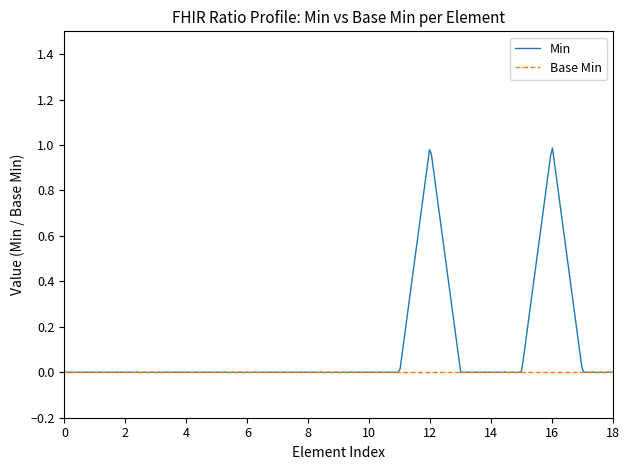

Does the chart display data point markers on the line(s)?

No